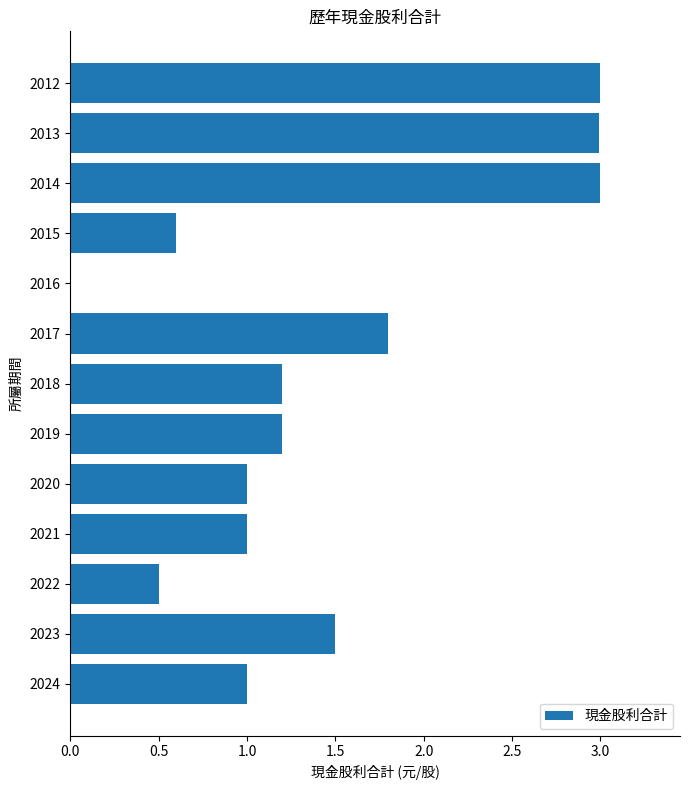

What is the maximum value shown in the chart?

3.0